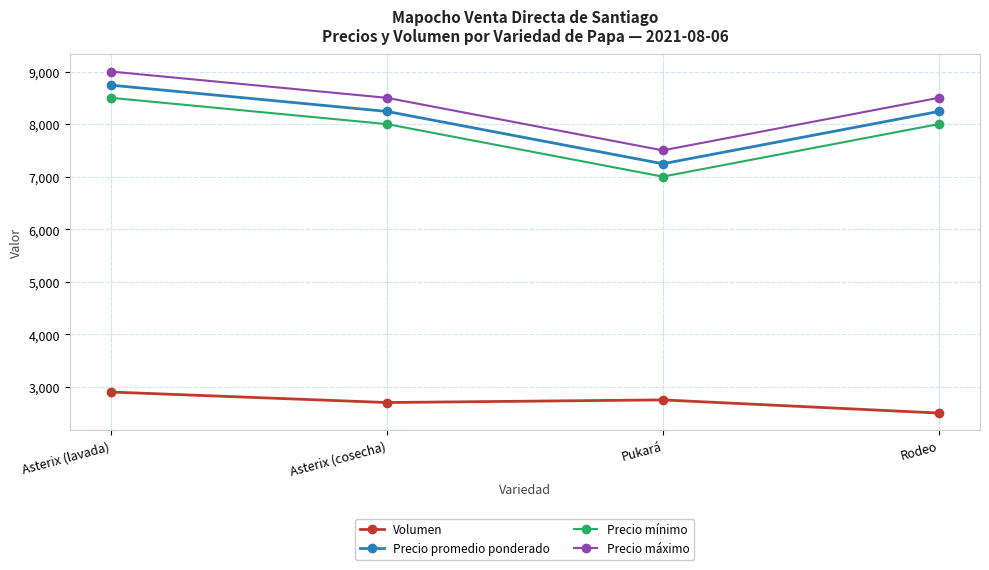

How many lines are shown in the chart?

4